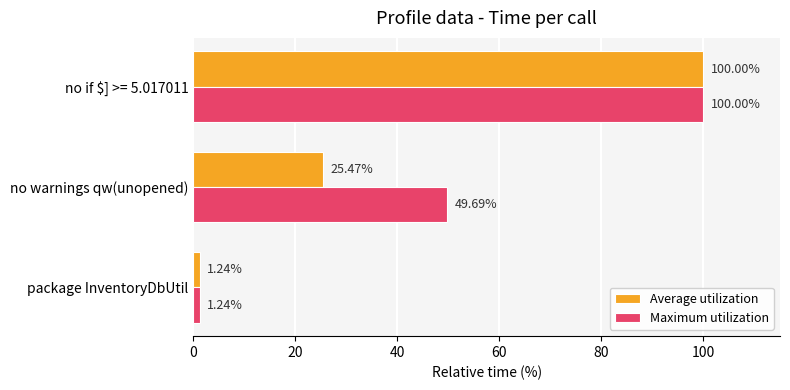

Which series has the largest total across all categories?

Maximum utilization